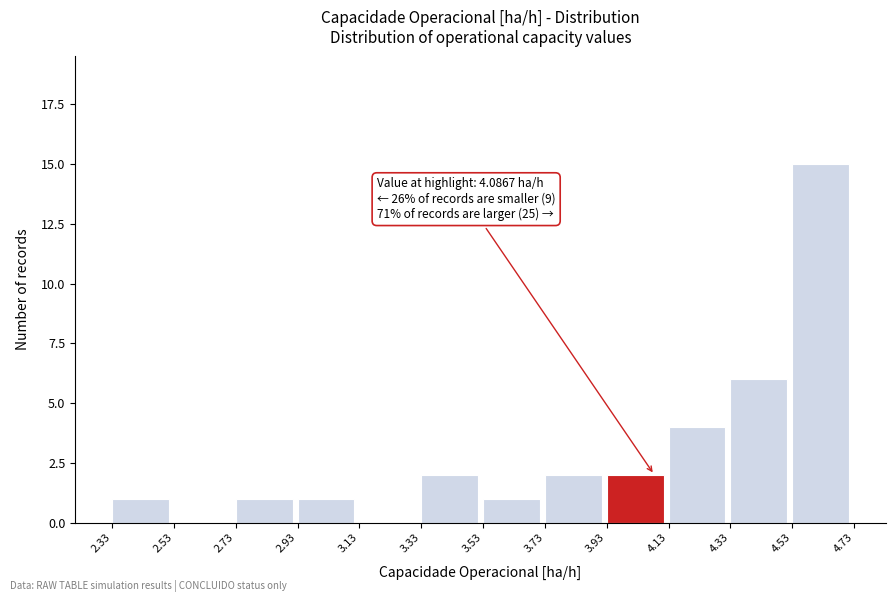

Over which range of the x-axis is the bar tallest?

4.53 to 4.73